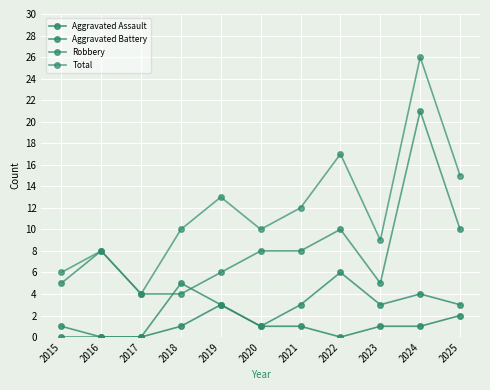

What is the average value of the Aggravated Assault series?

1